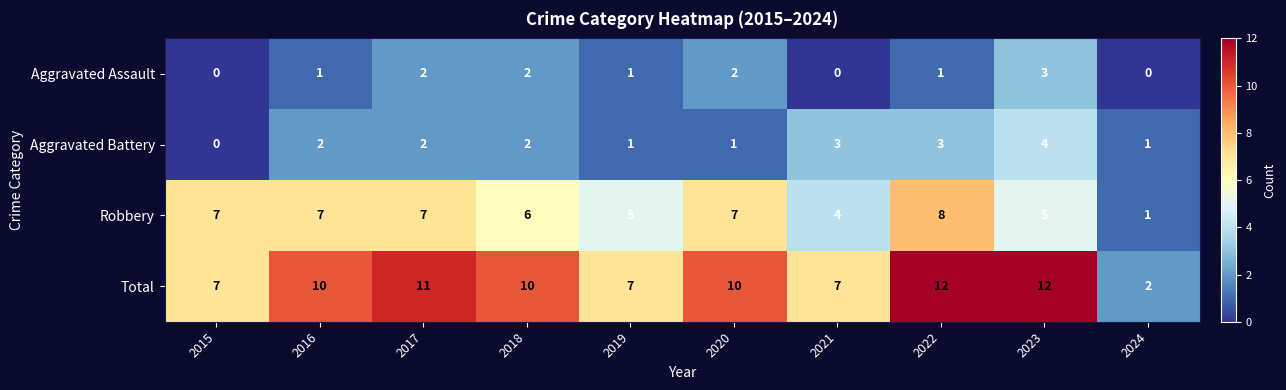

Which series has the largest total across all categories?

Total